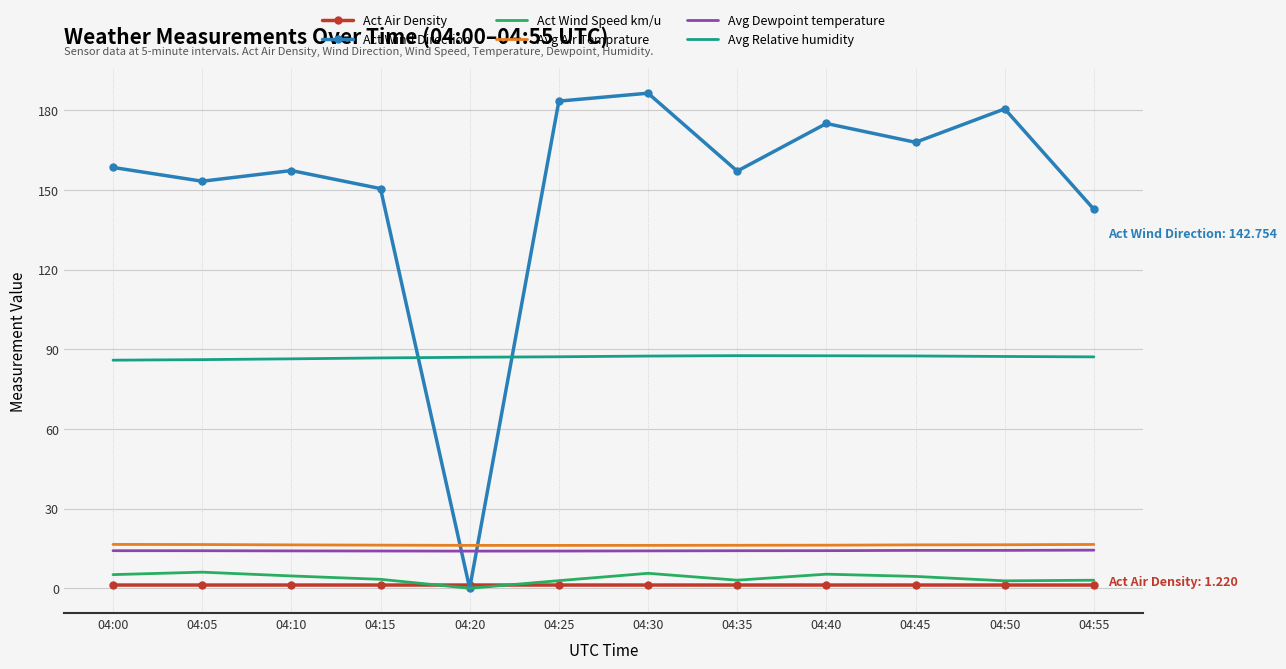

What is the highest value of the Act Wind Direction series?

186.5